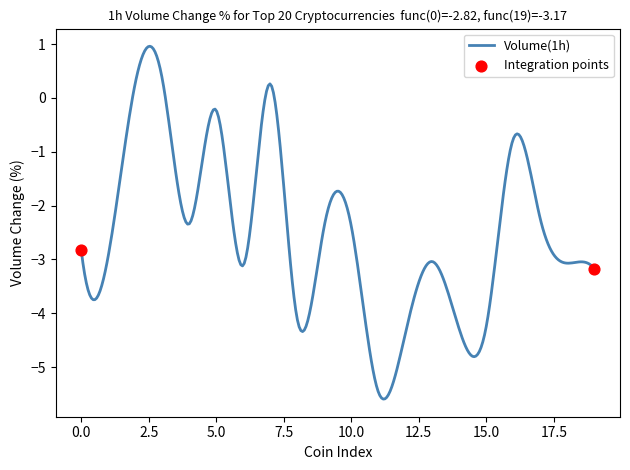

What is the smallest value displayed?

-5.6